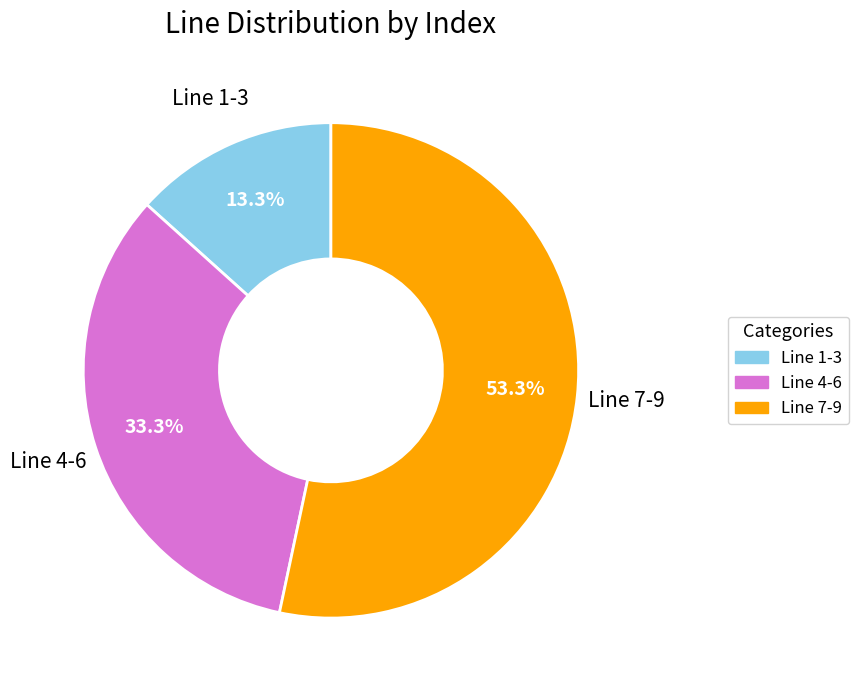

Is there any slice that represents more than half of the pie?

Yes